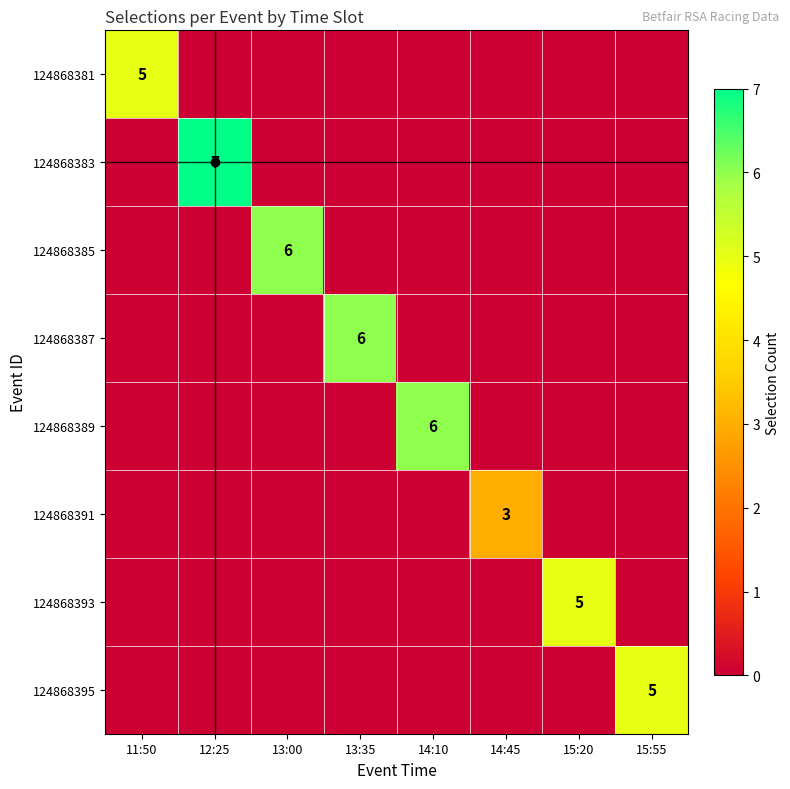

At which category does the chart reach its peak across all series?

12:25